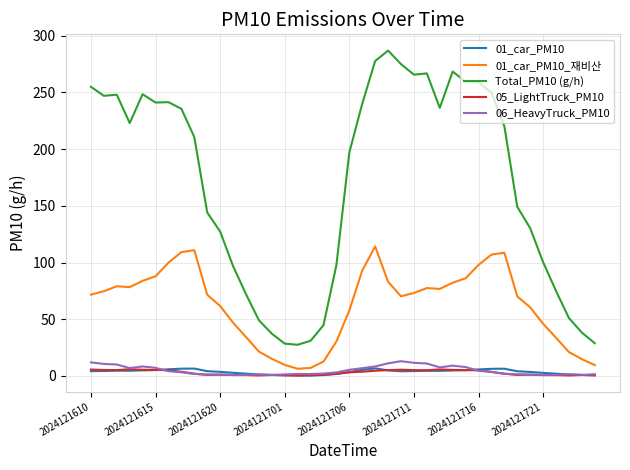

At how many categories does at least one series exceed 162?

22